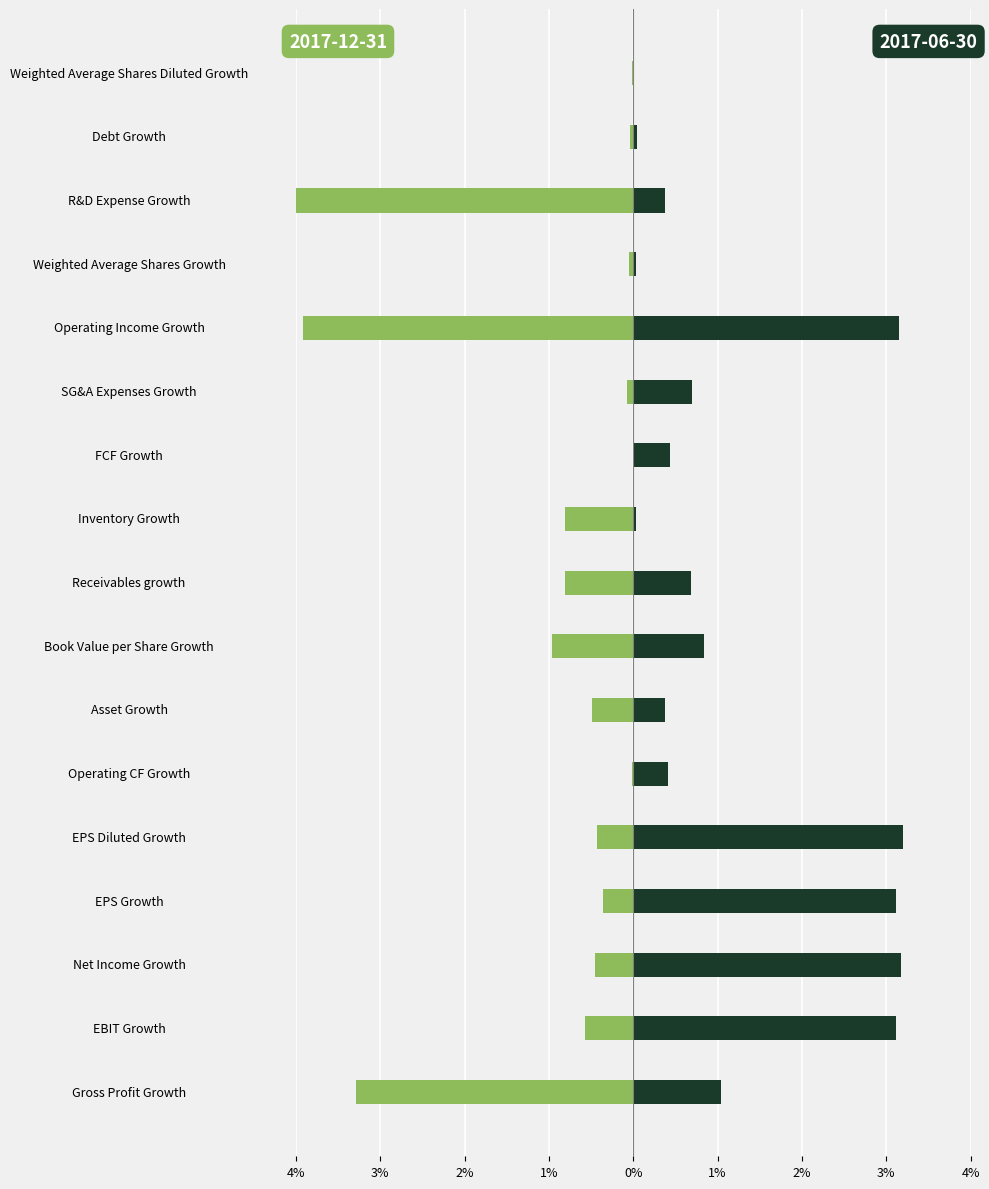

The value at Asset Growth is 0.4. True or false?

True